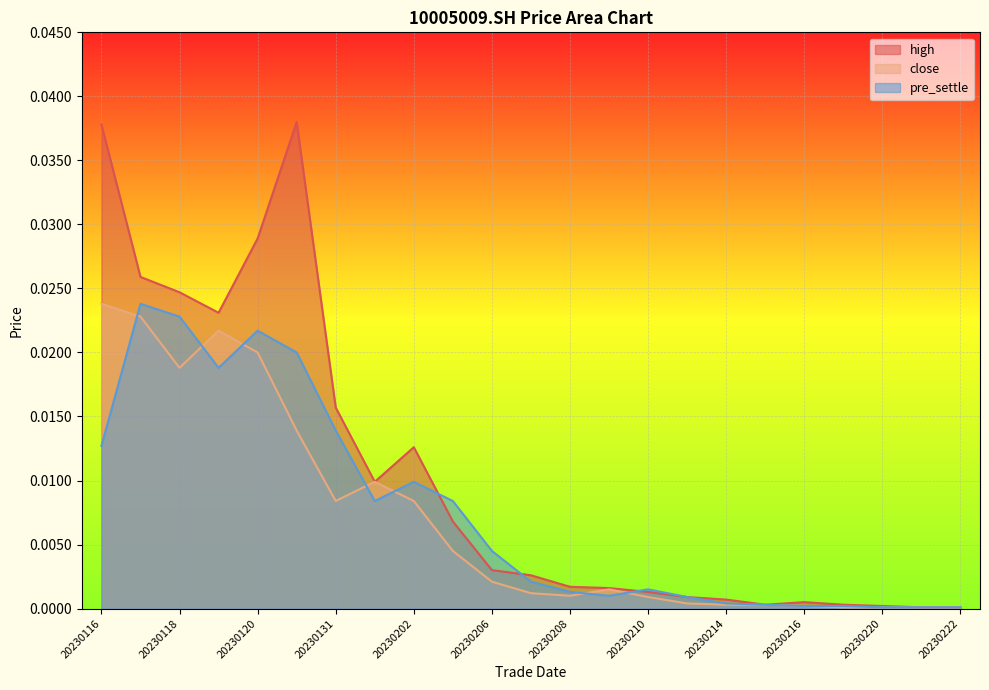

Where is the first local minimum for pre_settle?

20230119